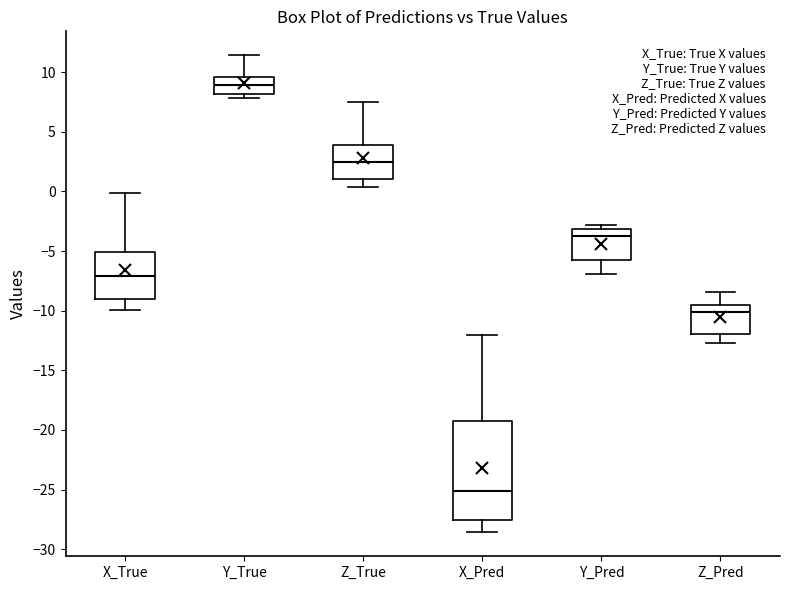

Which box is the tallest, from its lower edge to its upper edge?

X_Pred